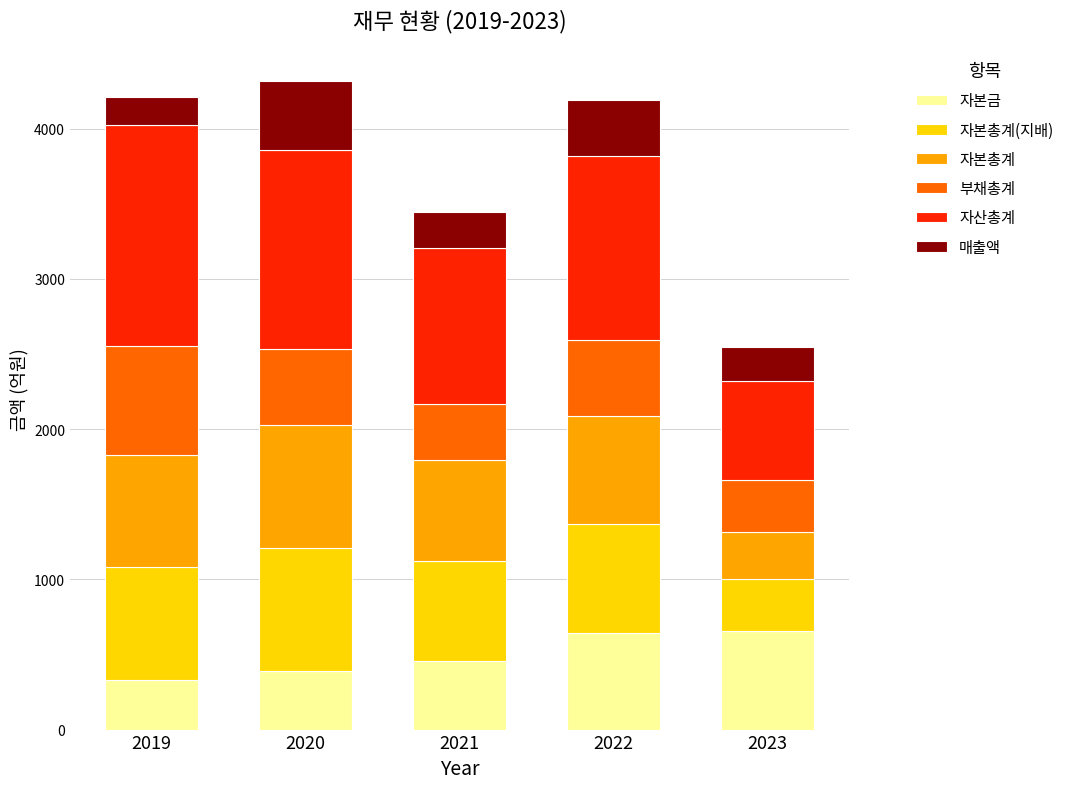

What is the sum of all 자본금 values?

2473